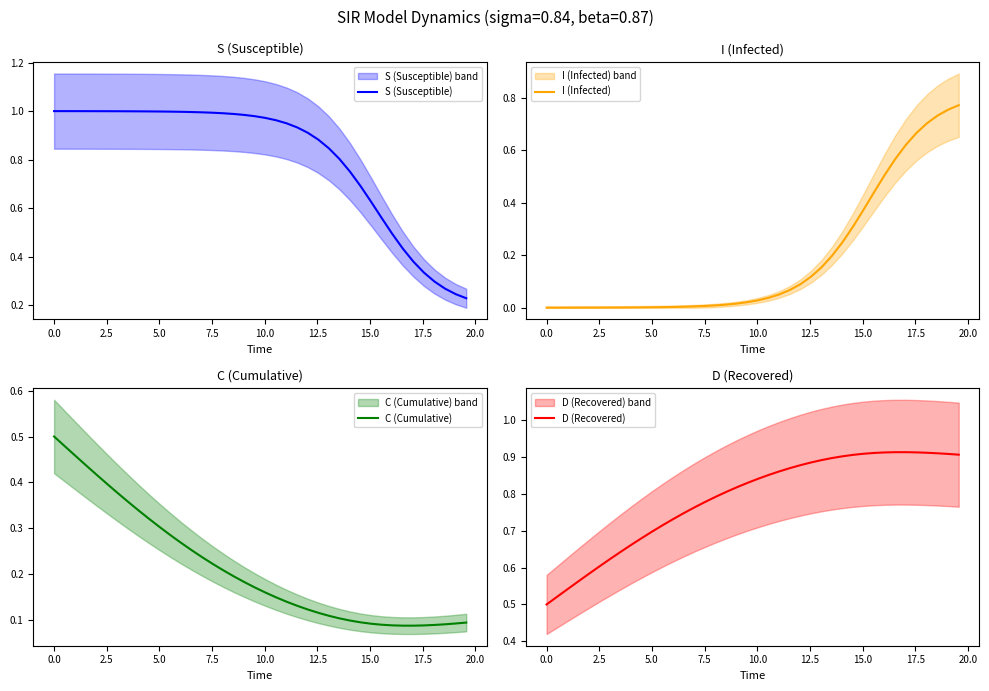

Does the chart have visible grid lines?

No